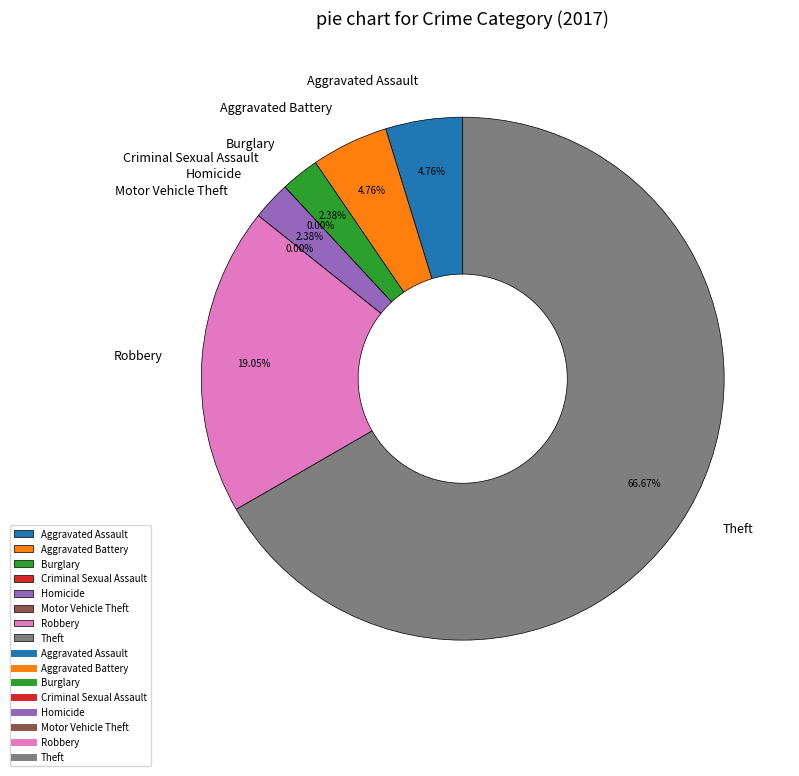

How many segments does this pie chart have?

8